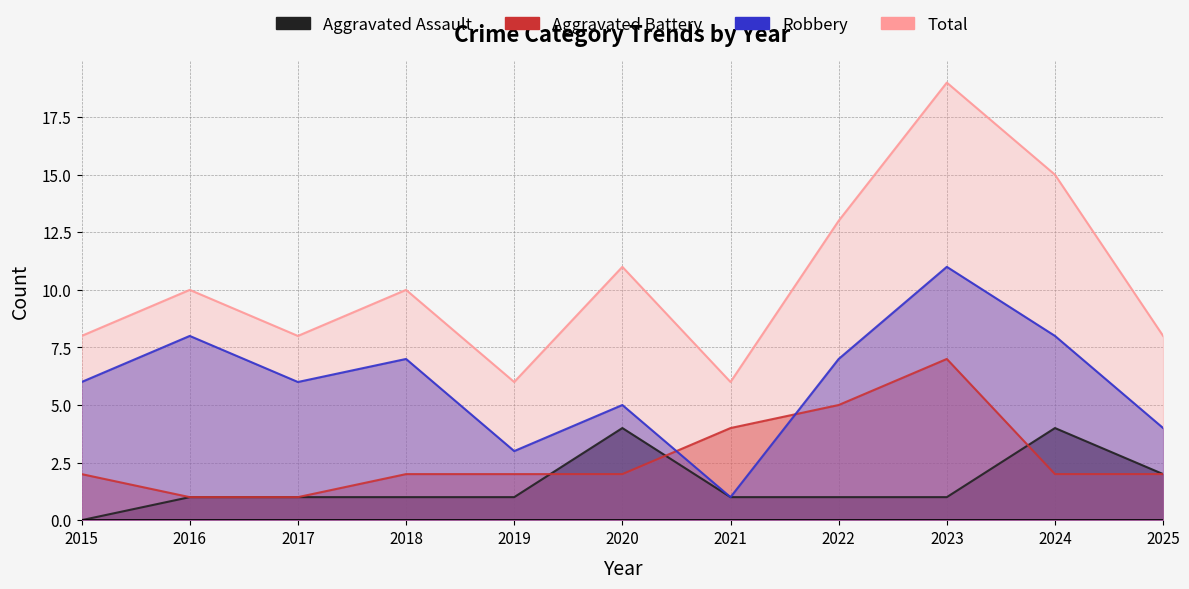

Which has a higher value, 2020 or 2021?

2020